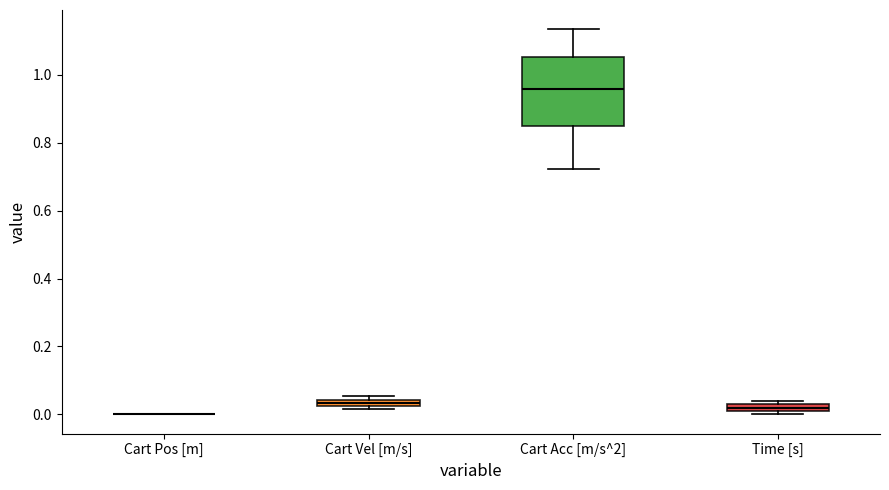

Which box is the tallest, from its lower edge to its upper edge?

Cart Acc [m/s^2]